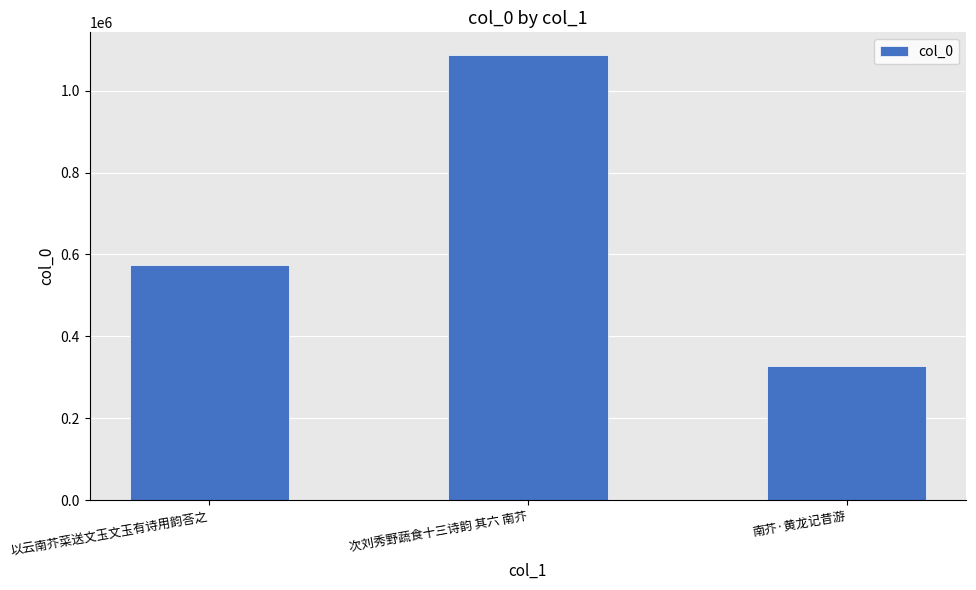

What is the ratio of the value at 以云南芥菜送文玉文玉有诗用韵荅之 to the value at 次刘秀野蔬食十三诗韵 其六 南芥?

0.5